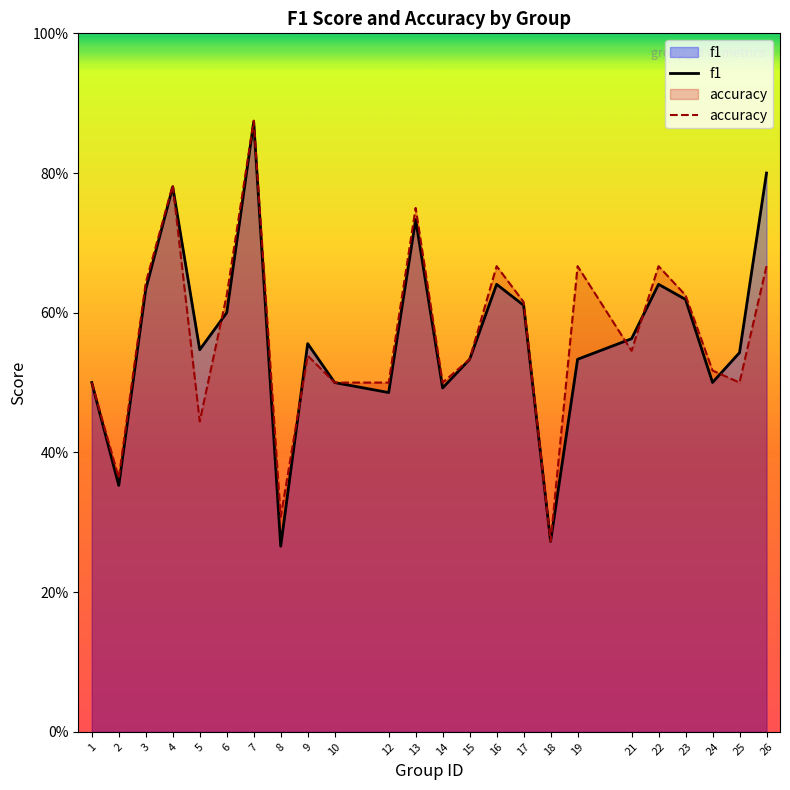

List the labels in order of accuracy value, largest first.

7, 4, 13, 16, 19, 22, 26, 3, 6, 23, 17, 21, 9, 15, 24, 1, 10, 12, 14, 25, 5, 2, 8, 18